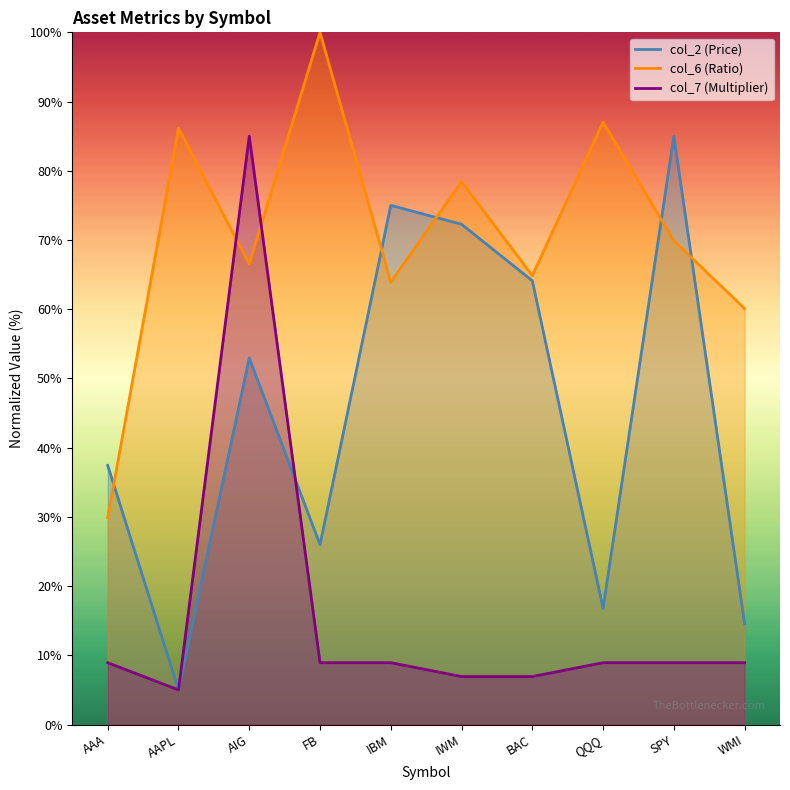

Is the value of col_6 at BAC greater than the value of col_2 at IWM?

No